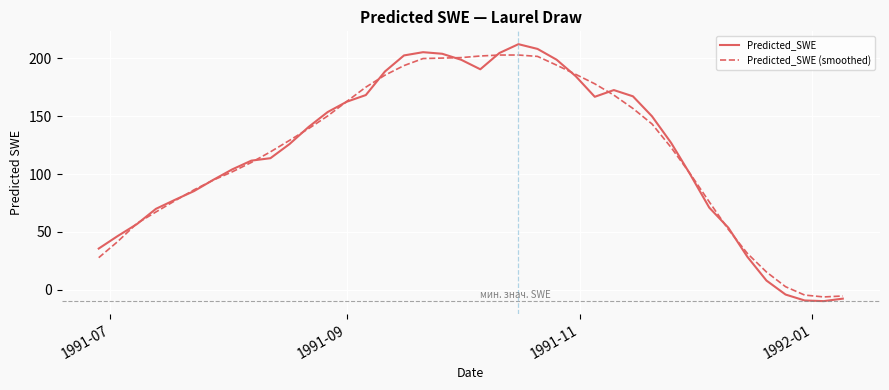

What is the minimum value shown in the chart?

-9.7